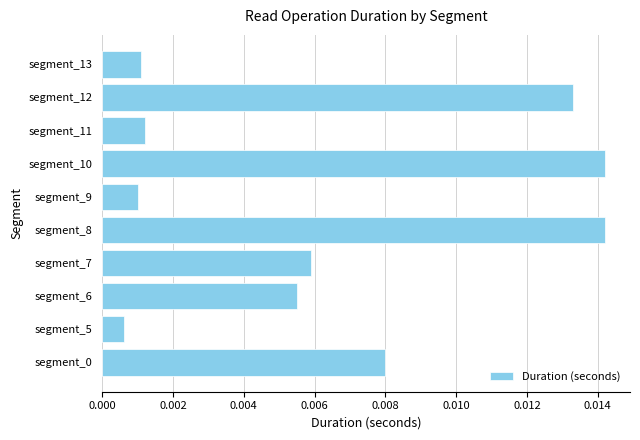

Which has a higher value, segment_10 or segment_6?

segment_10